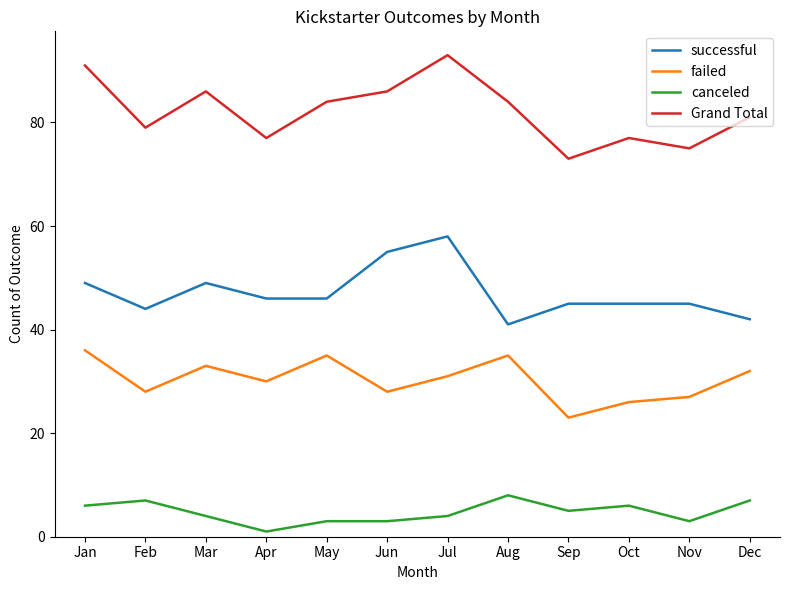

True or false: failed and Grand Total cross at least once.

False